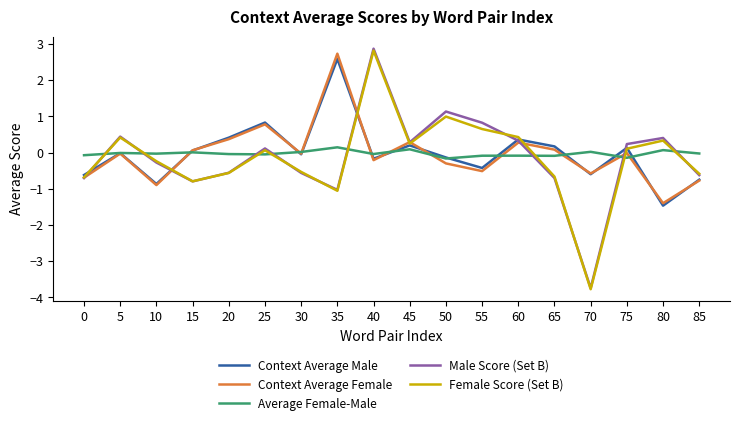

Is it true that Male Score (Set B) equals -0.6 at 85?

True